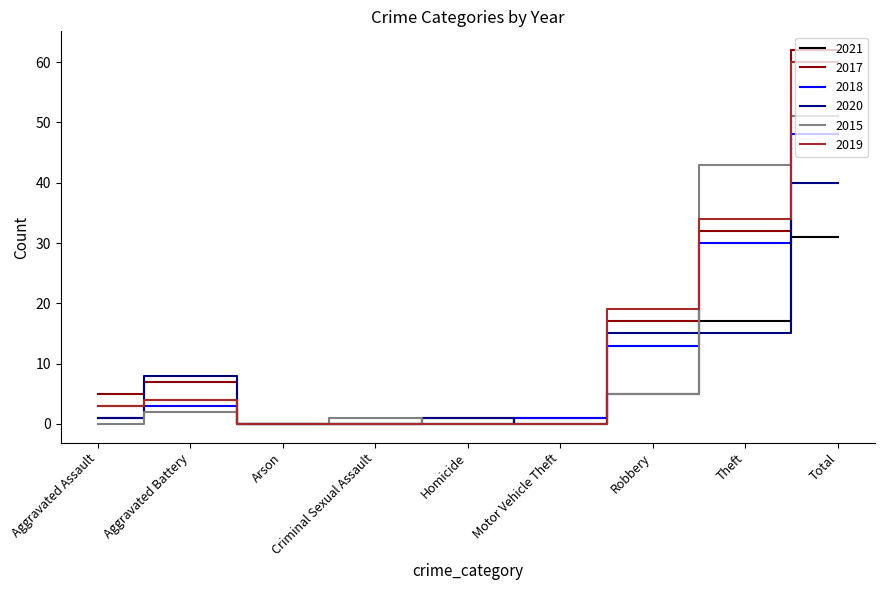

Does the chart have visible grid lines?

No